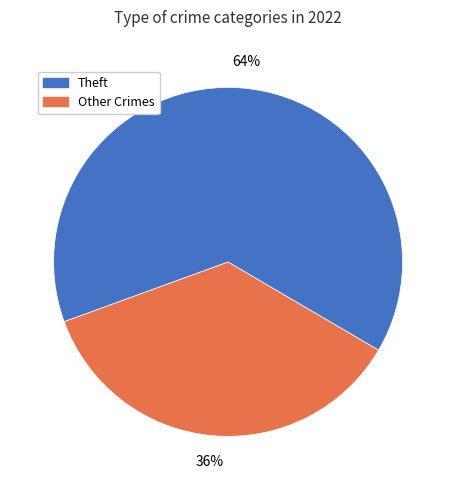

To the nearest percent, what is the average slice percentage?

50%